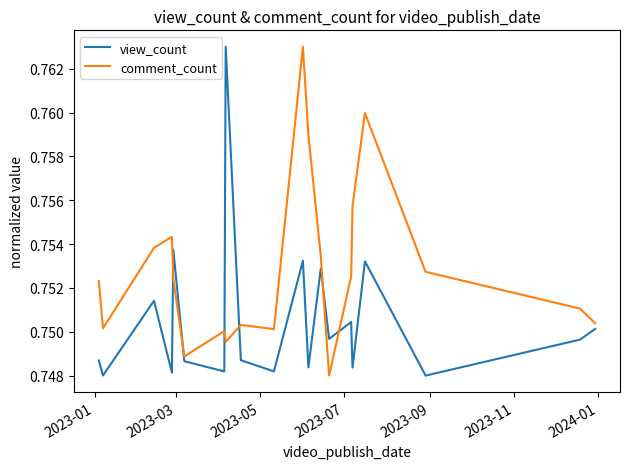

Which series has the largest total across all categories?

comment_count